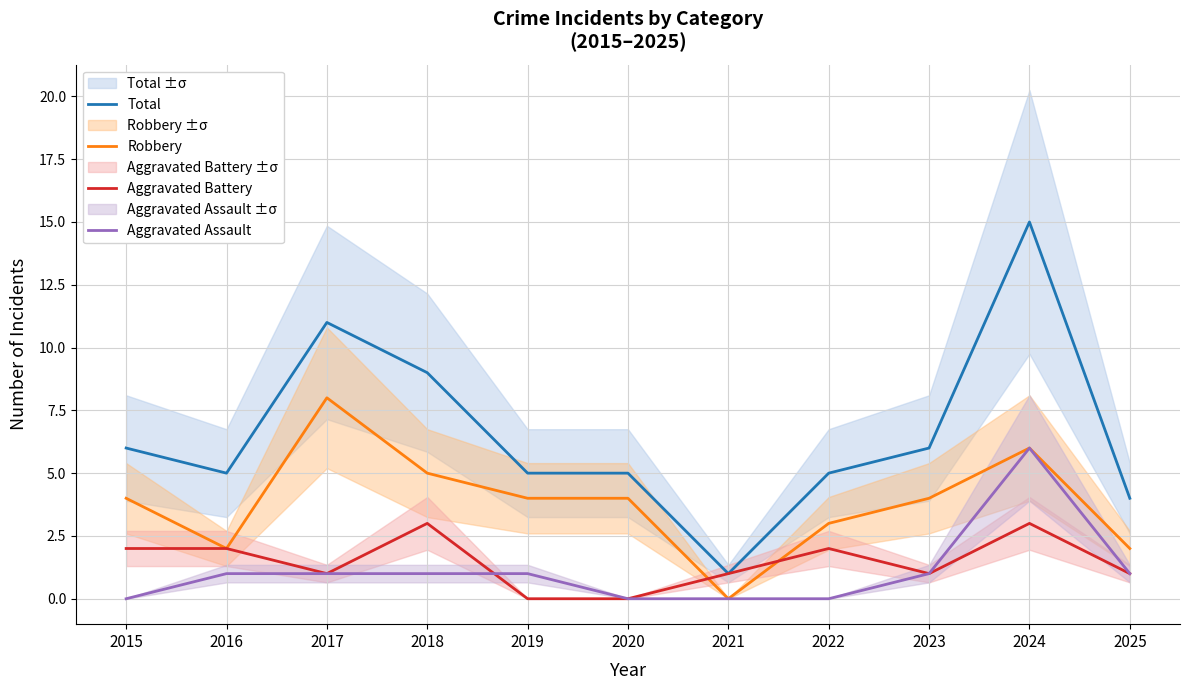

How many Robbery values are between 2 and 5?

8